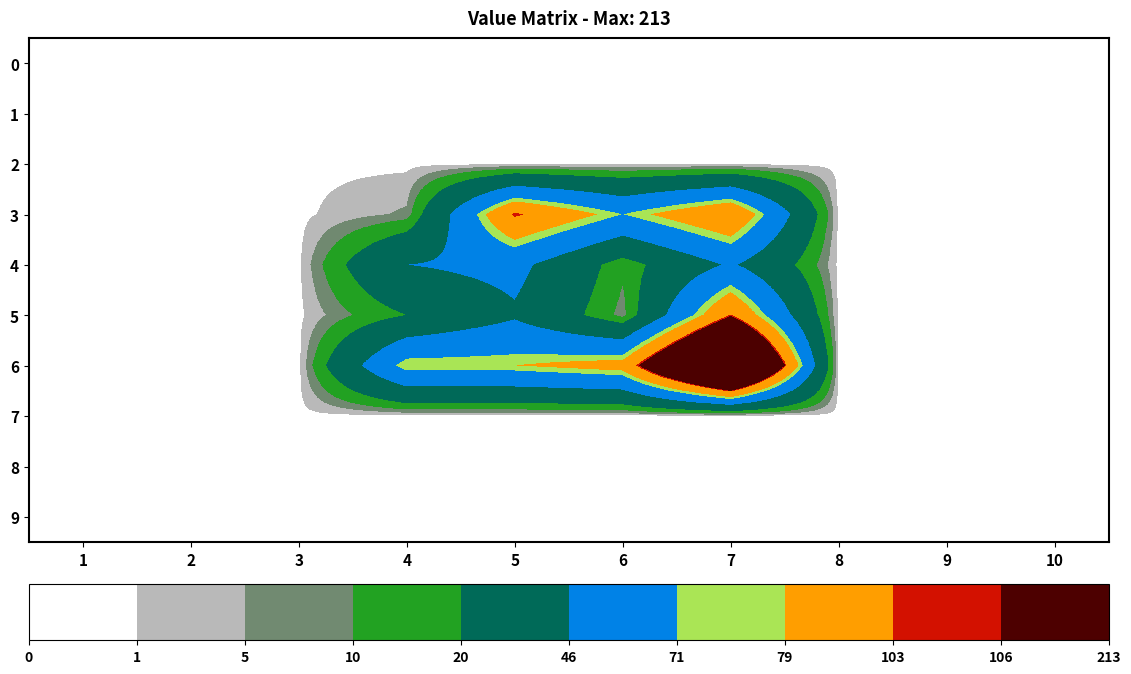

Which series has the largest total across all categories?

6